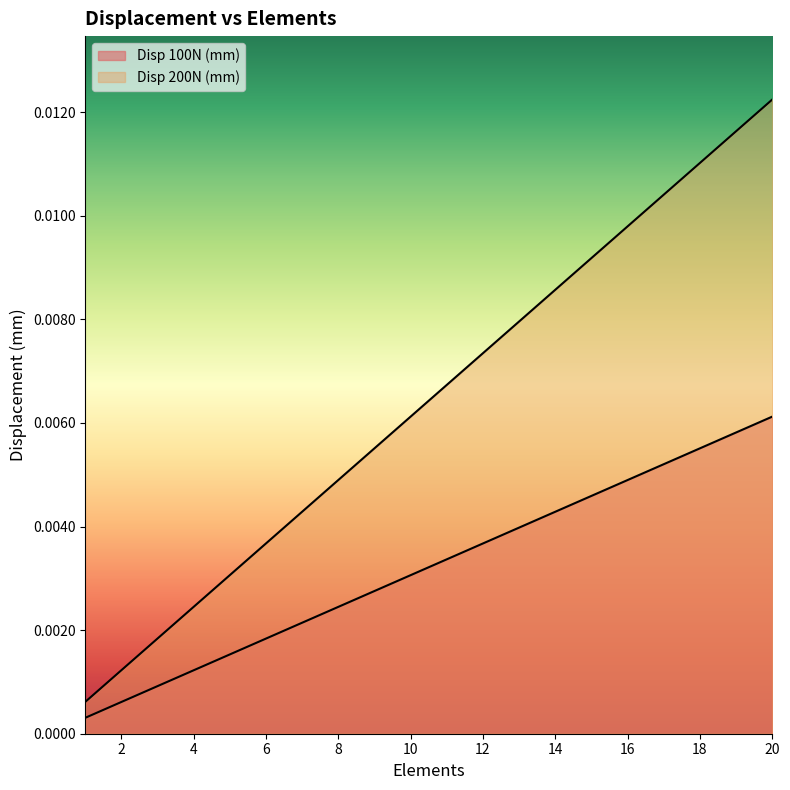

True or false: Disp 200N (mm) and Disp 100N (mm) intersect in this chart.

False